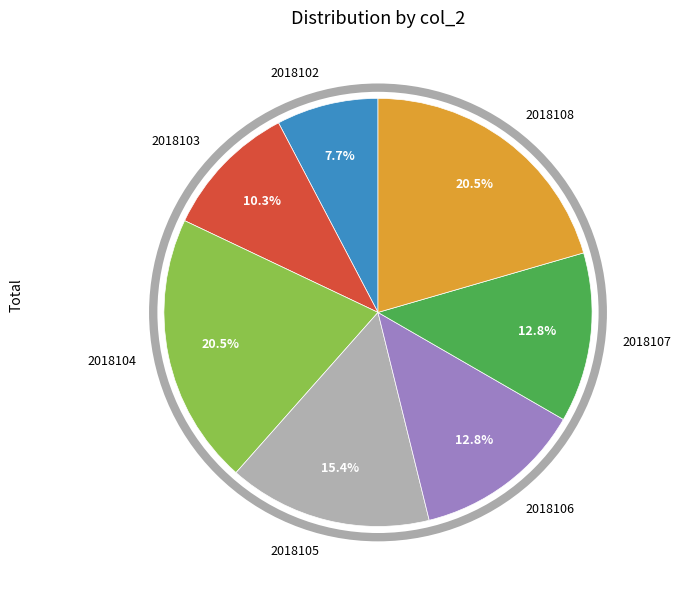

What percentage do 2018104 and 2018102 together represent?

28.2%